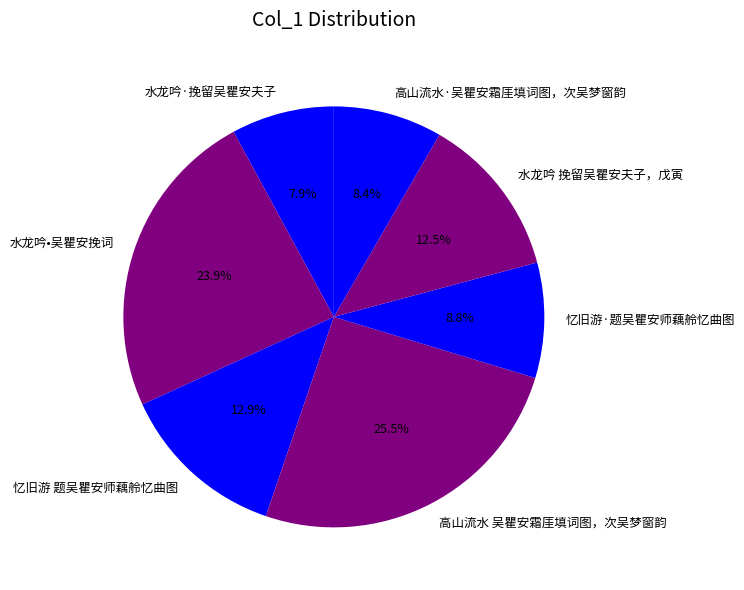

Is there a majority slice in this chart?

No